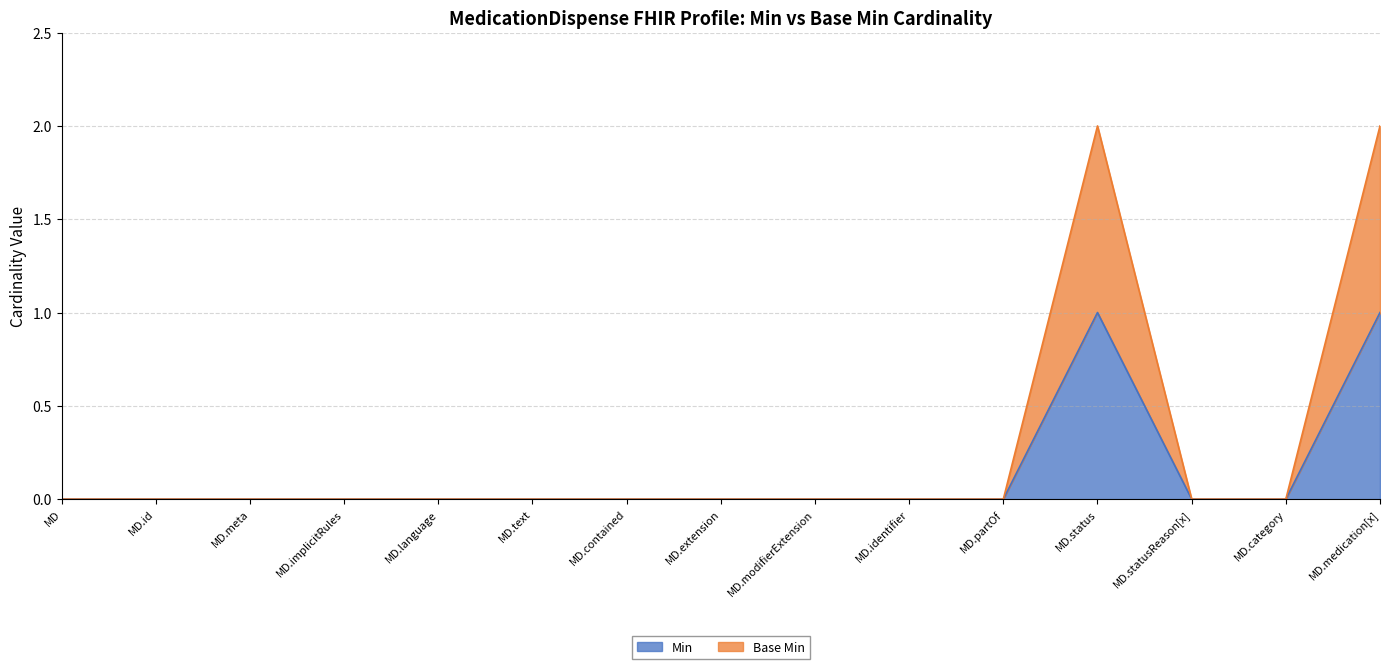

At how many categories does at least one series exceed 0?

2